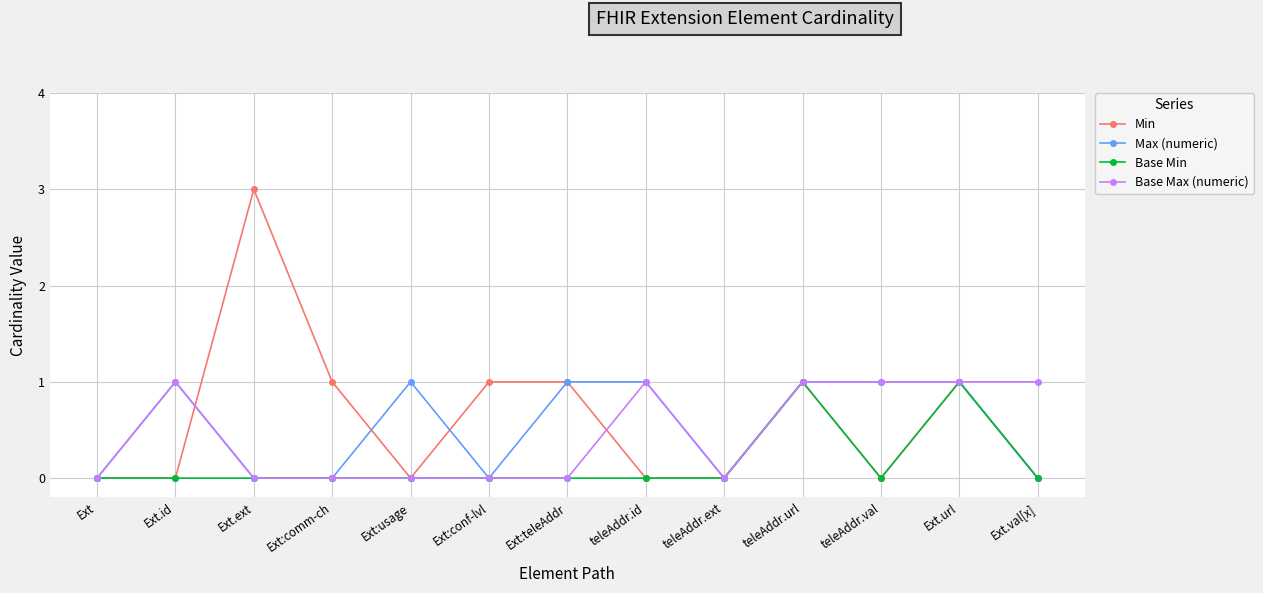

True or false: Base Max (numeric) has a value of 1 at teleAddr.ext.

False